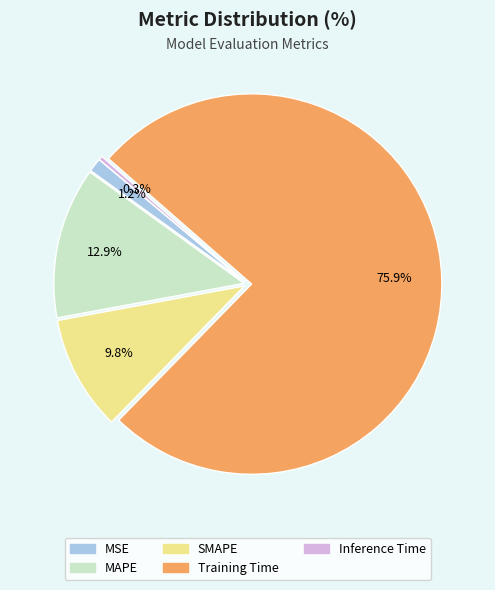

To the nearest percent, what percentage of the pie is Training Time?

76%